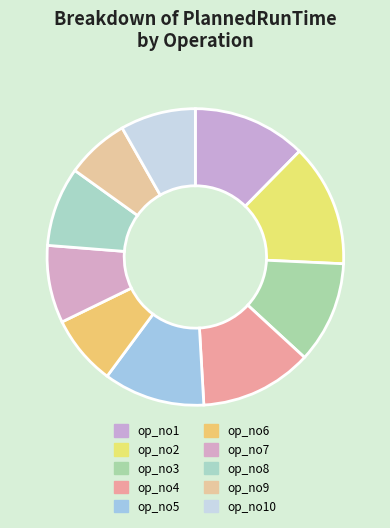

How many segments does this pie chart have?

10